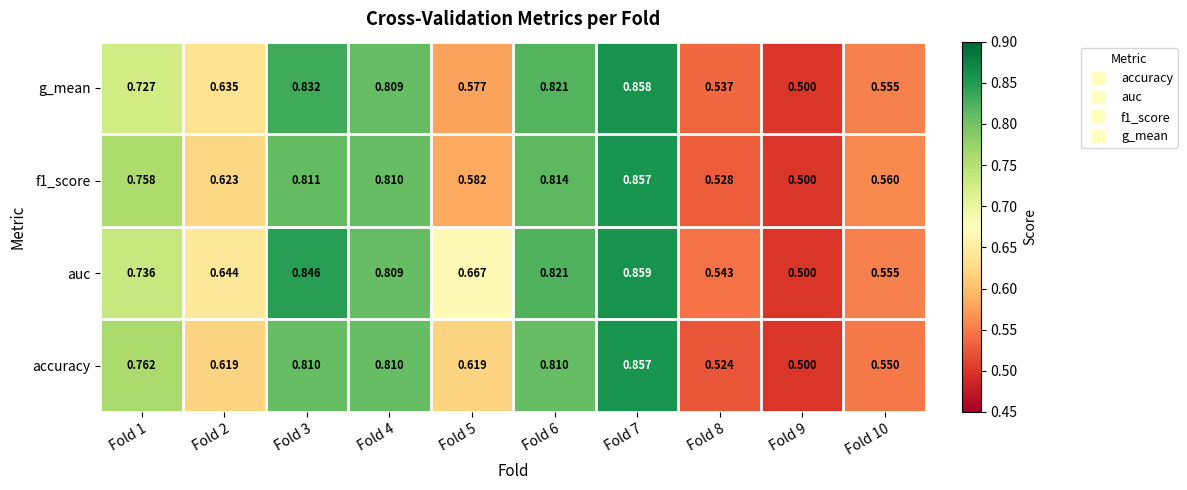

Which series has the widest spread of values?

auc